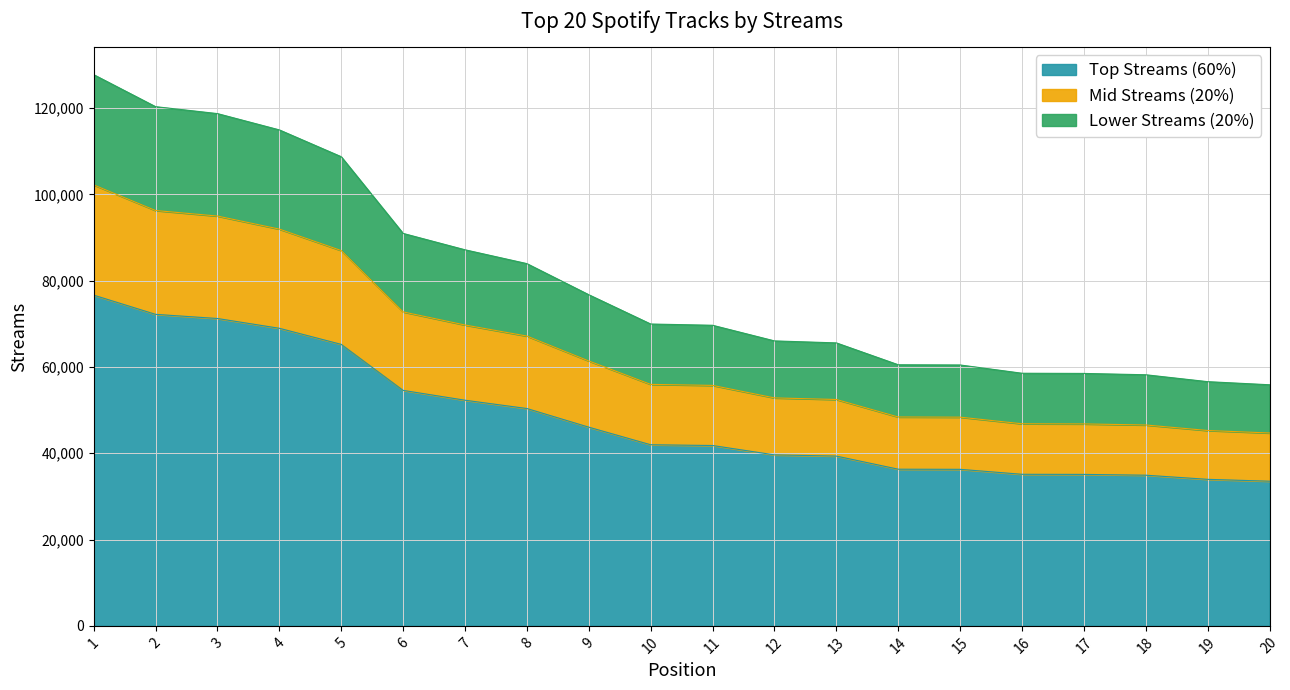

Does the chart have visible grid lines?

Yes